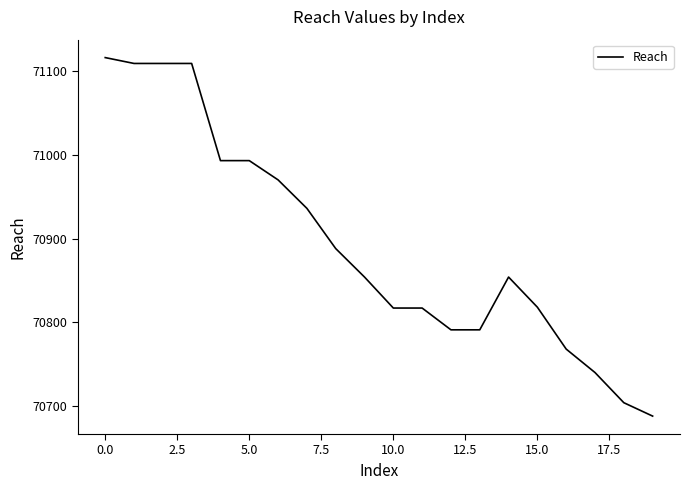

What is the minimum value shown in the chart?

70688